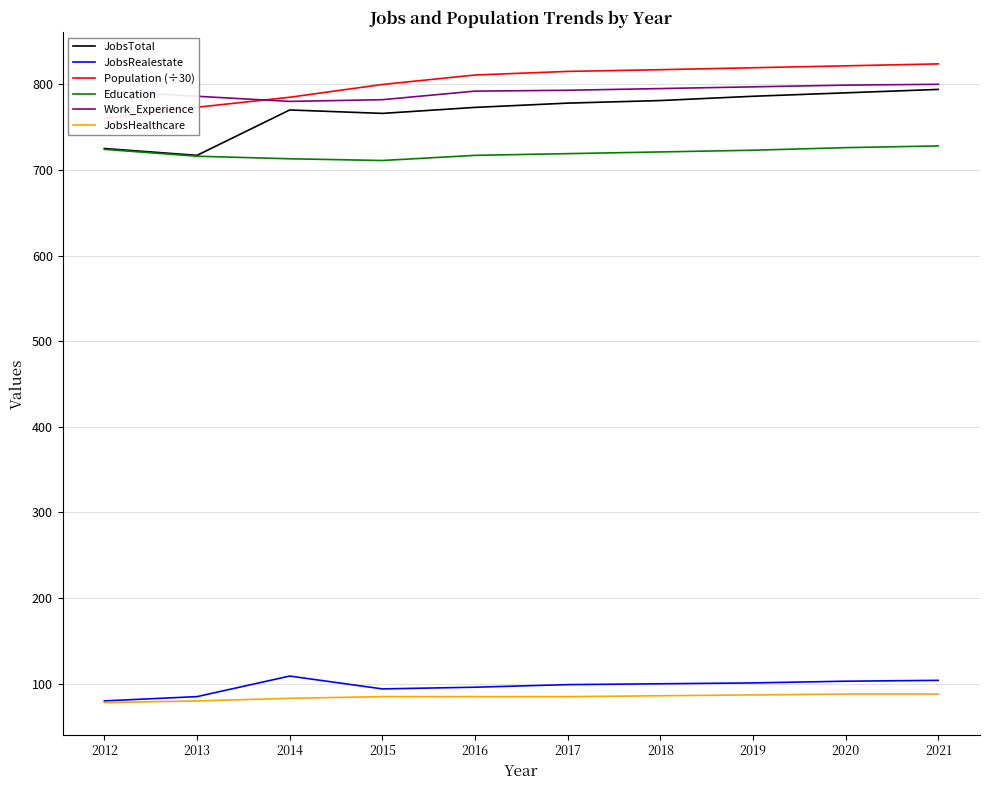

What is the difference between the second highest and second lowest values in the Education series?

13